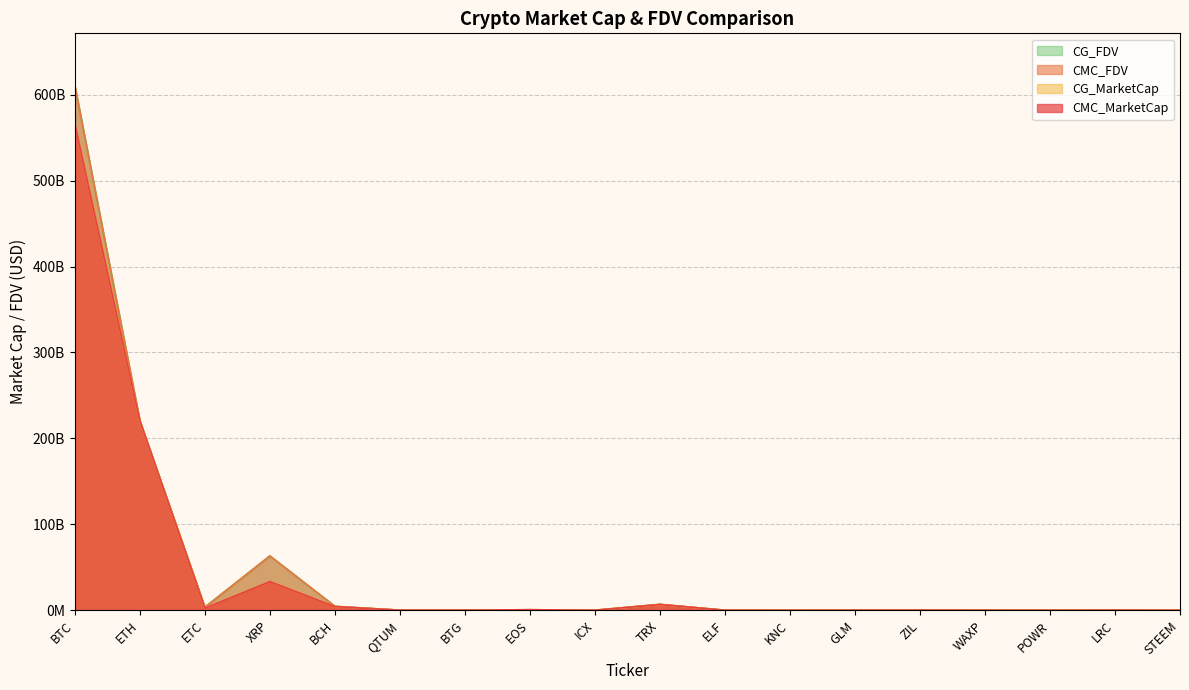

What is the value of the CMC_MarketCap point at the 2nd from the left?

220376410061.7